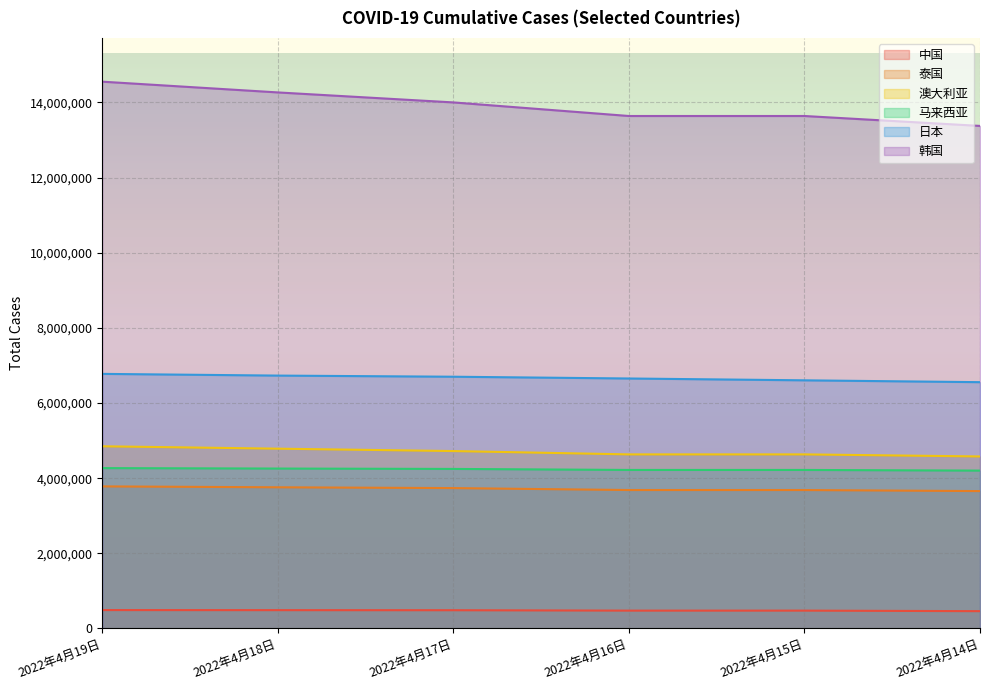

What is the label of the 6th point from the right?

2022年4月19日